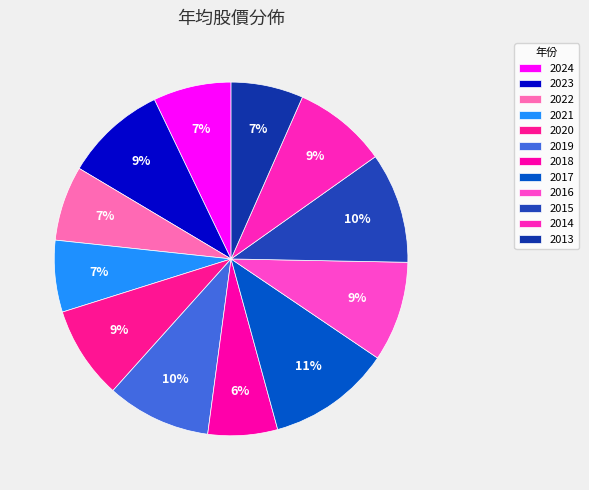

True or false: 2014 accounts for 9% of the total.

True